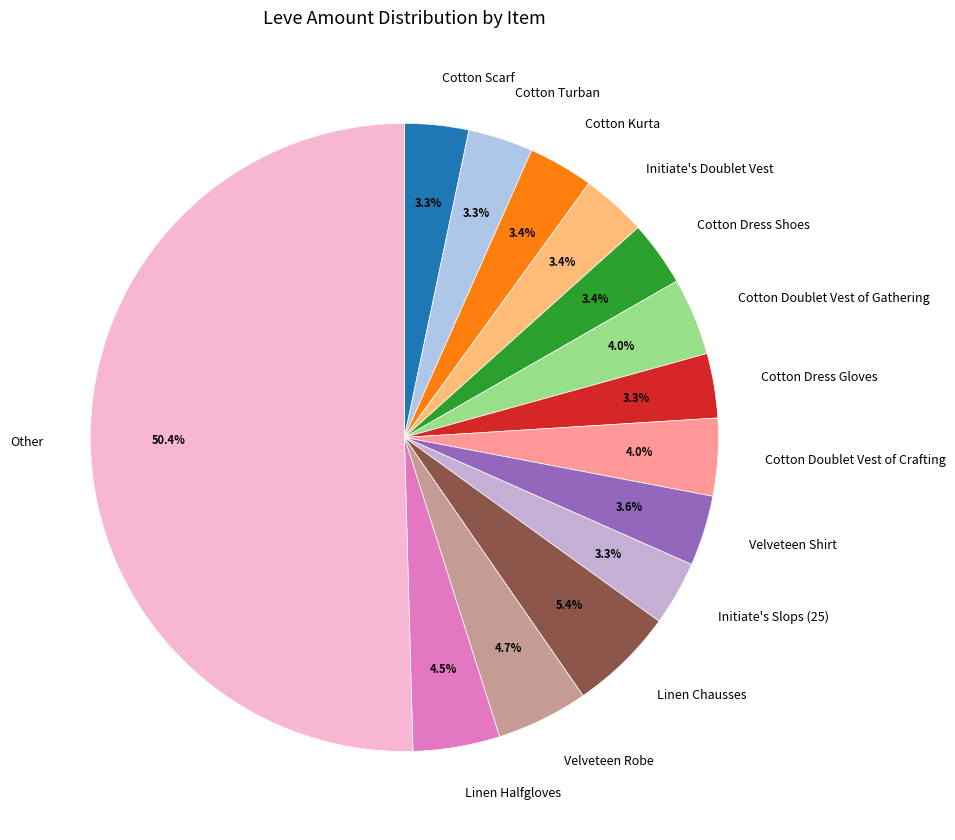

What is the largest slice in the pie chart?

Other